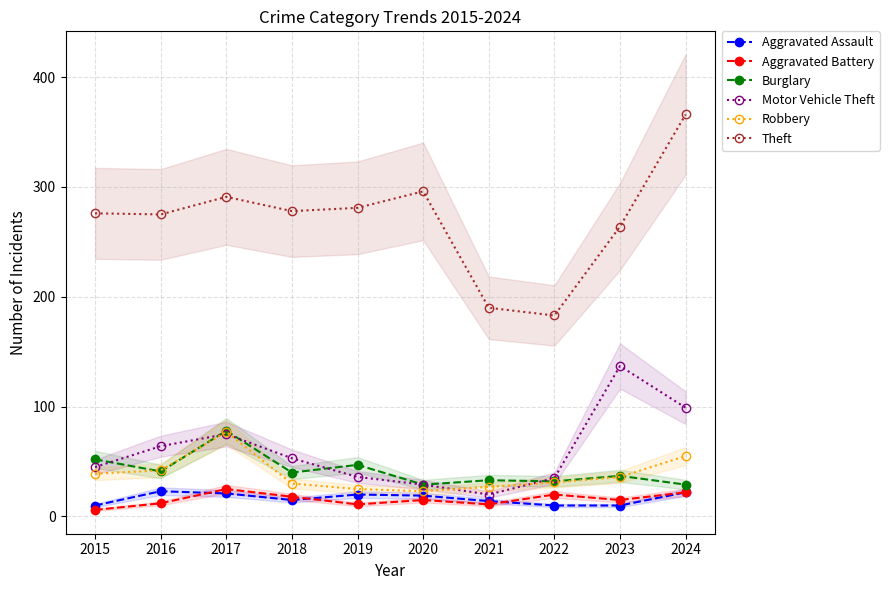

Where is the first local minimum for Motor Vehicle Theft?

2021